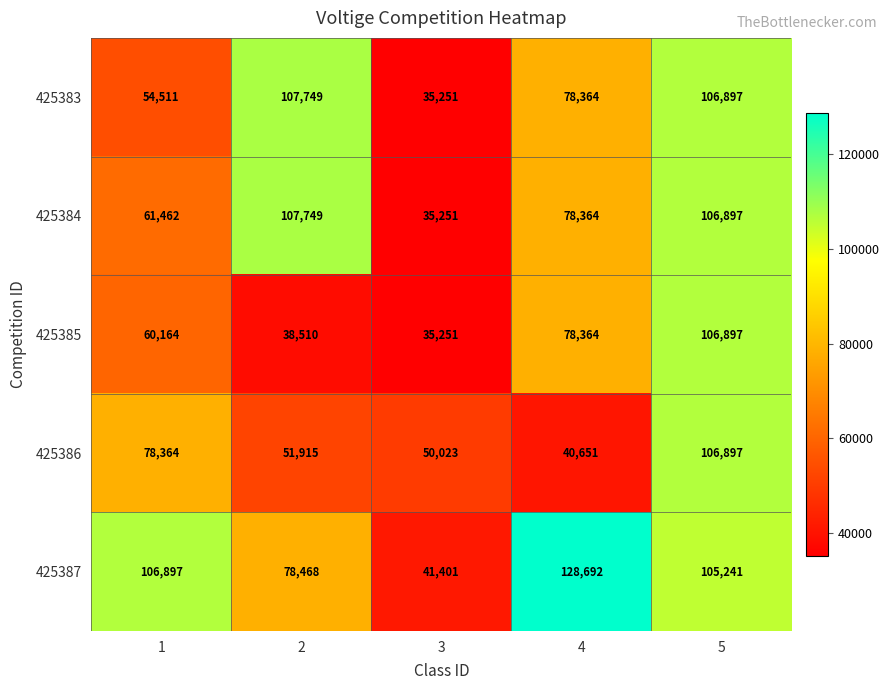

Which series has the largest total across all categories?

425387